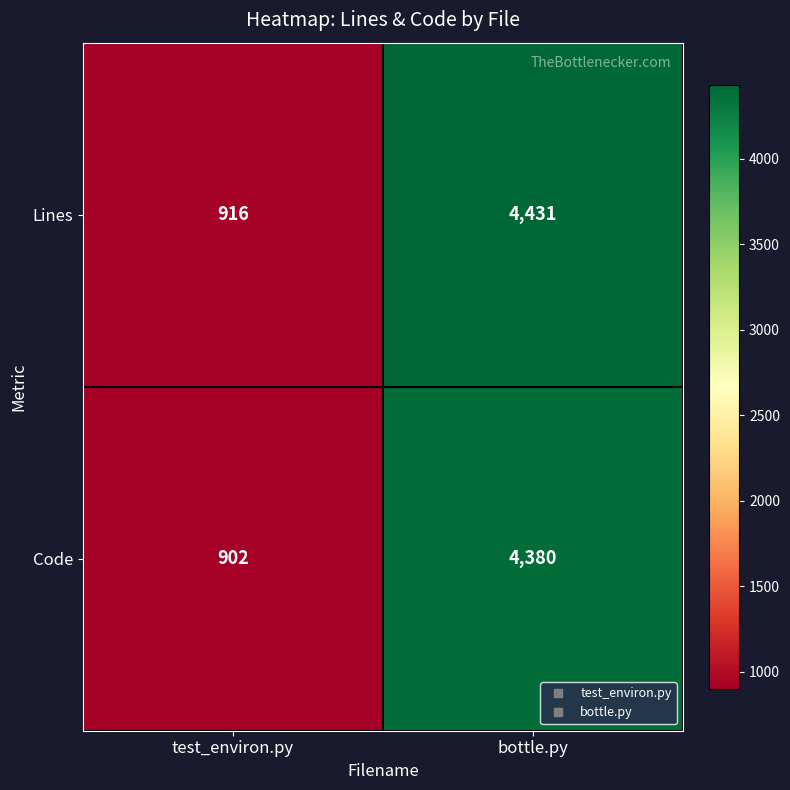

Rank the series by their maximum value, from lowest to highest.

Code, Lines